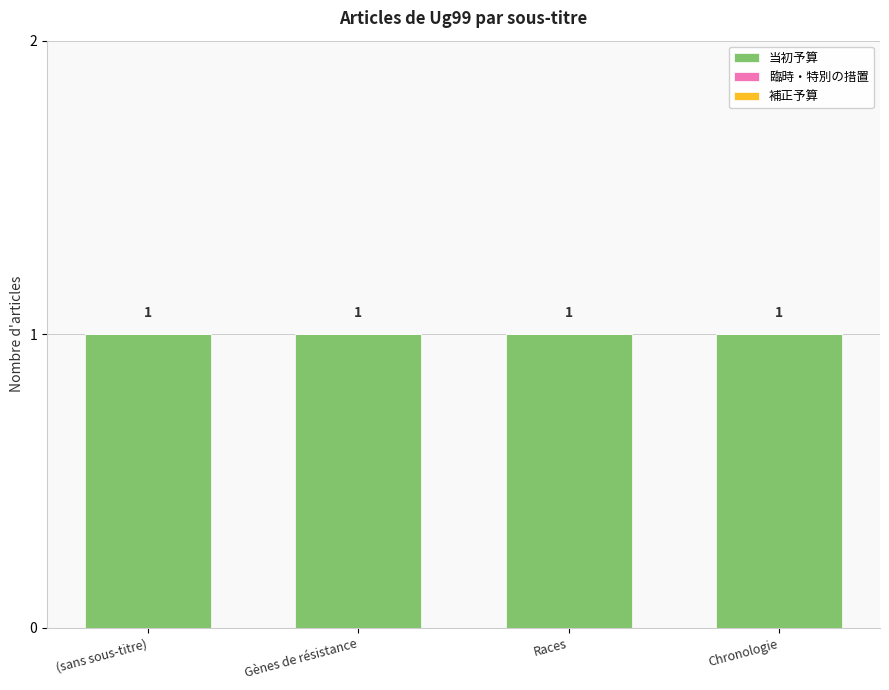

At how many categories does at least one series exceed 0?

4